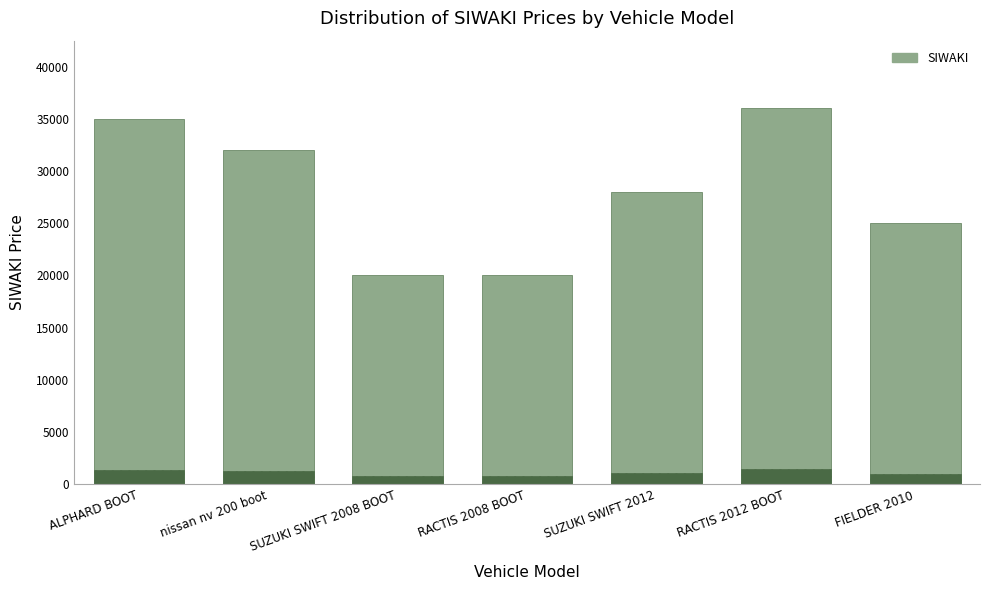

How many bars are there in total?

7